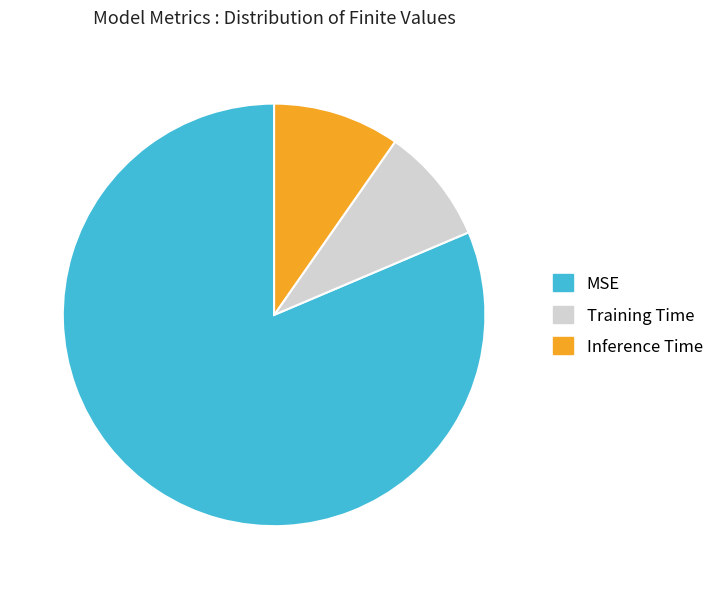

How many segments does this pie chart have?

3